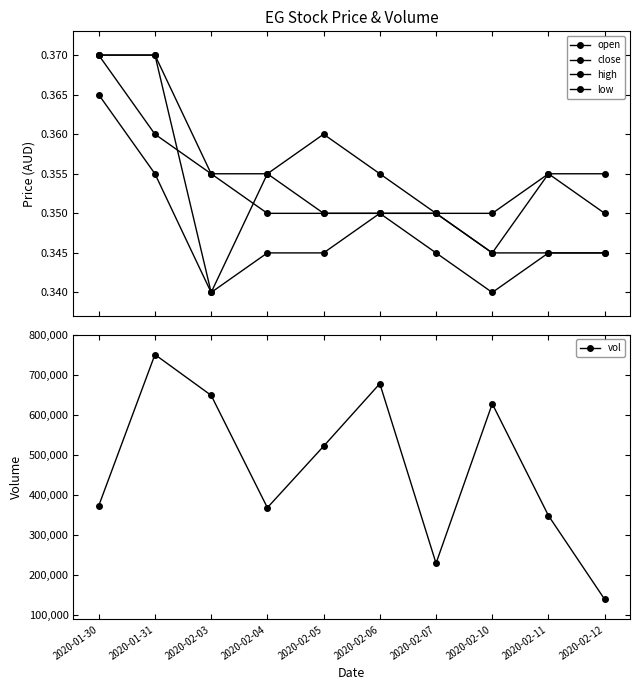

What is the approximate value of vol at 2020-02-07?

230300